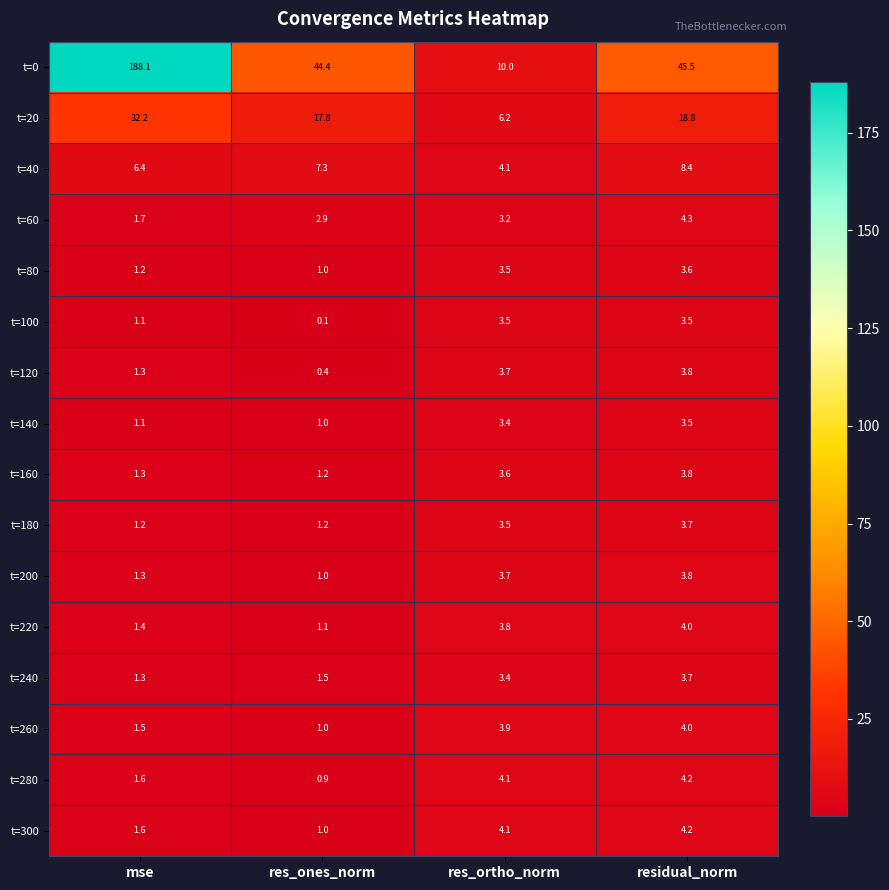

What is the difference between the t=0 values at res_ortho_norm and residual_norm?

35.5